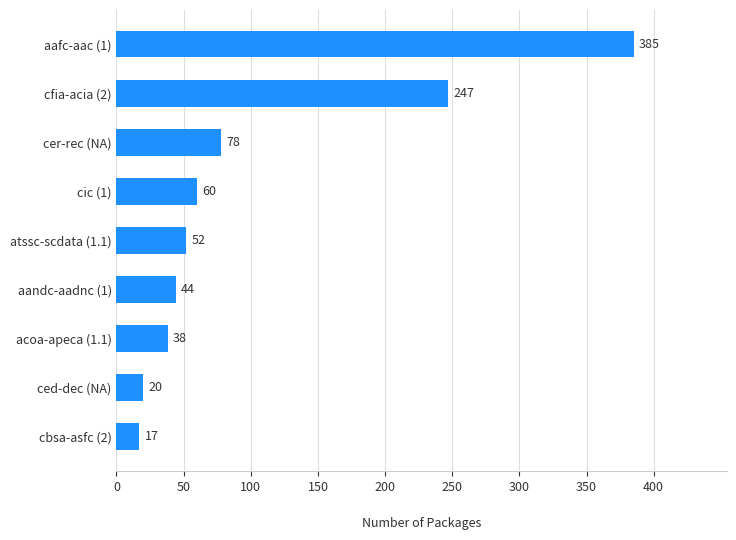

What is the change in value from atssc-scdata (1.1) to cer-rec (NA)?

+26